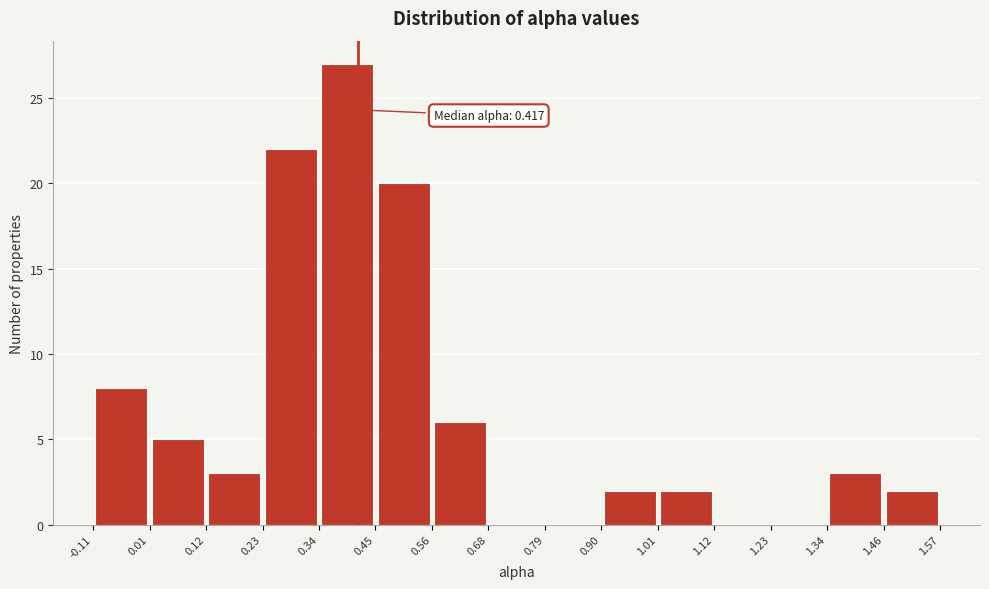

Which range on the x-axis has the tallest bar?

0.34 to 0.45